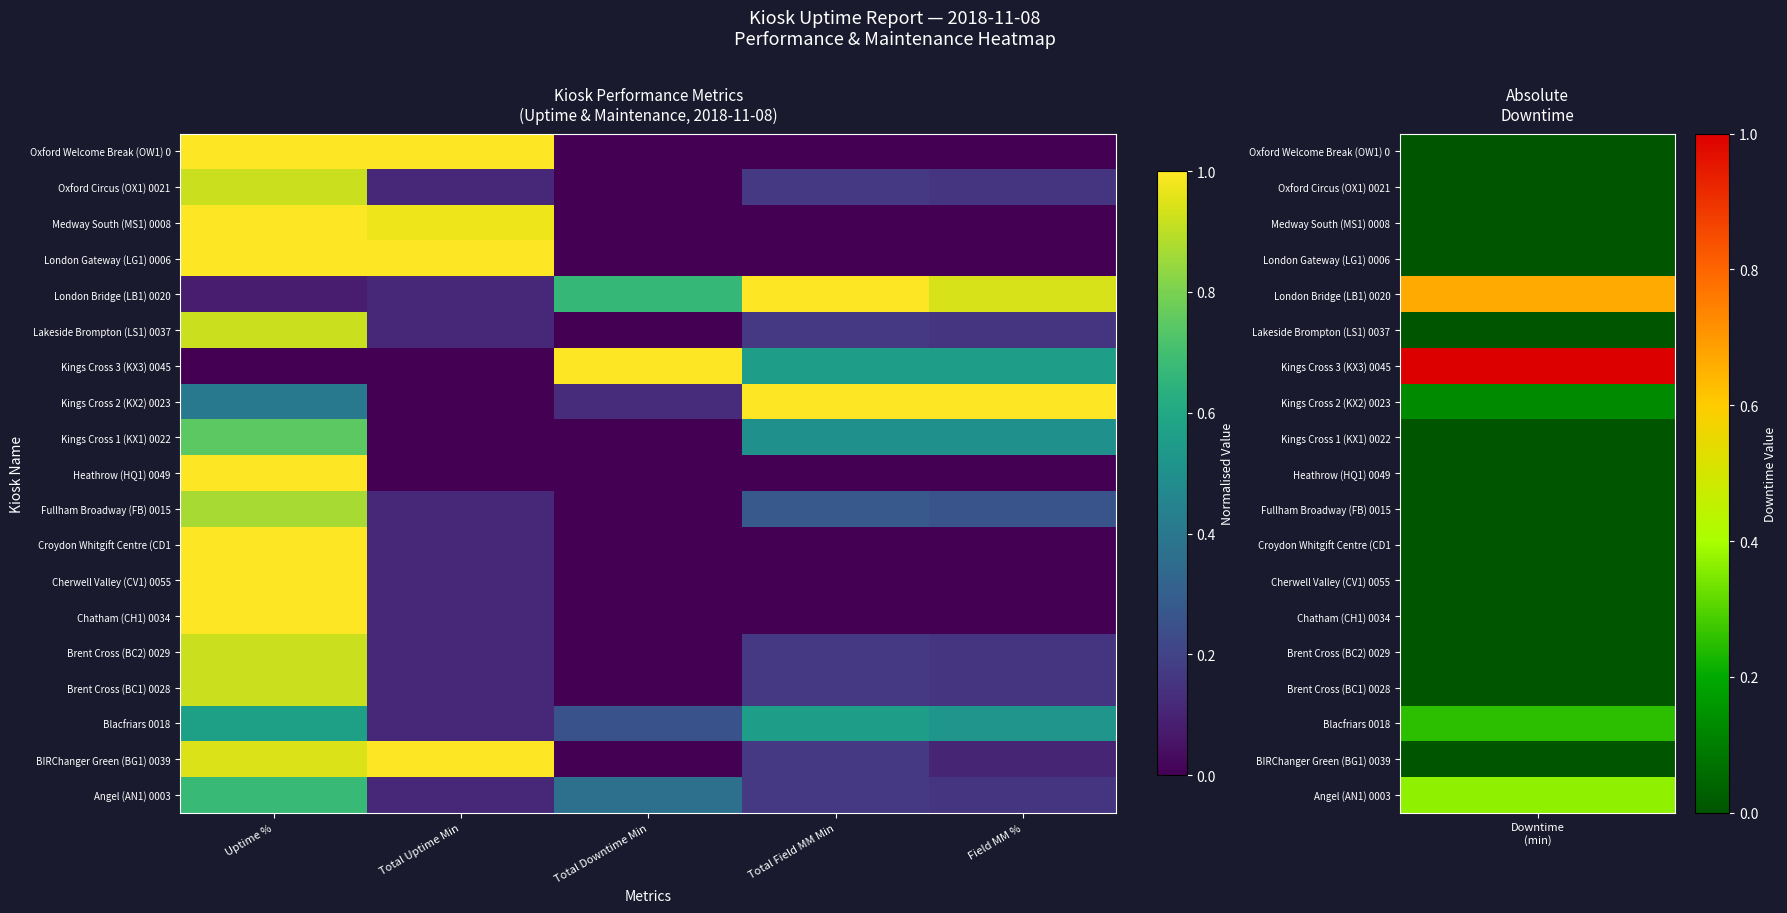

Count the number of data series in this chart.

19